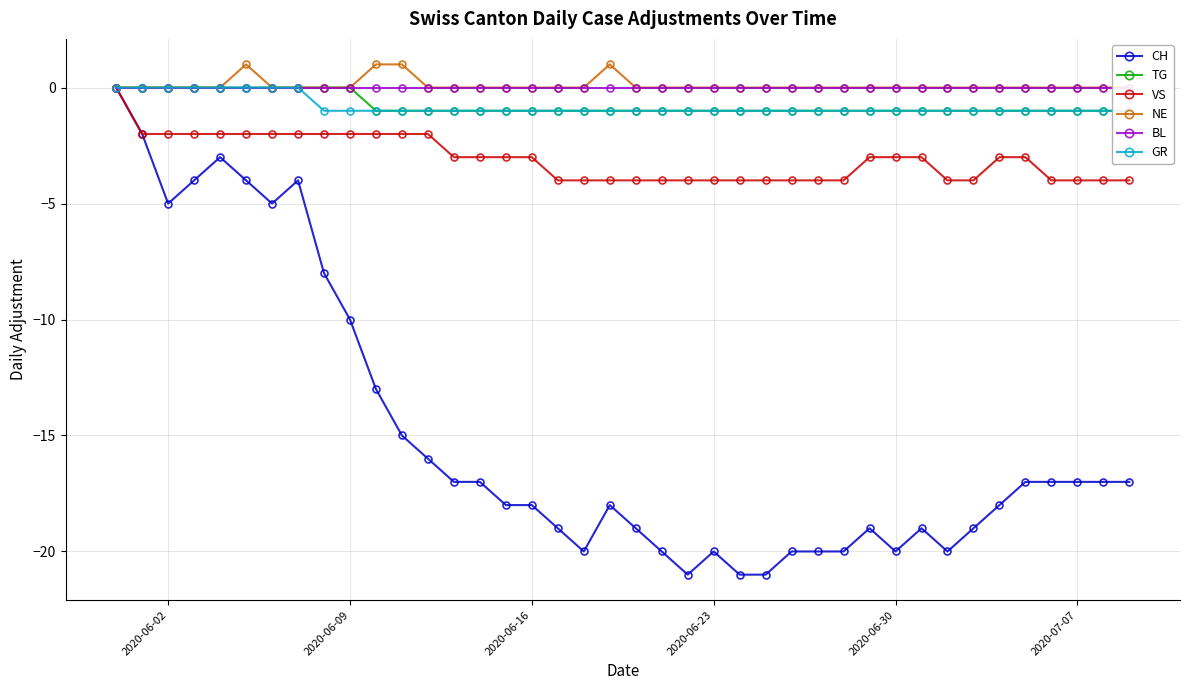

At how many categories does at least one series exceed -2?

40